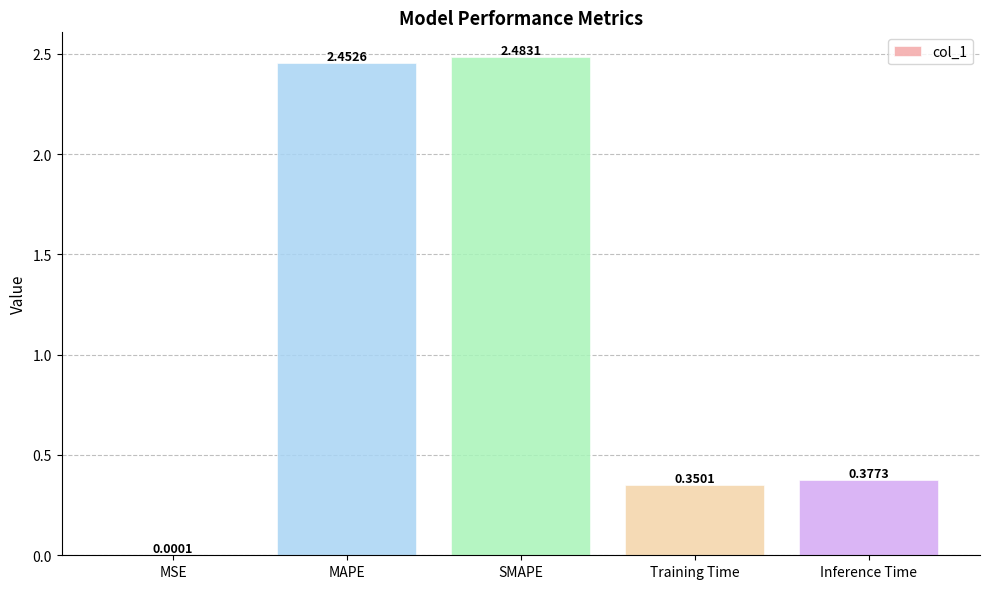

Are the bars horizontal?

No